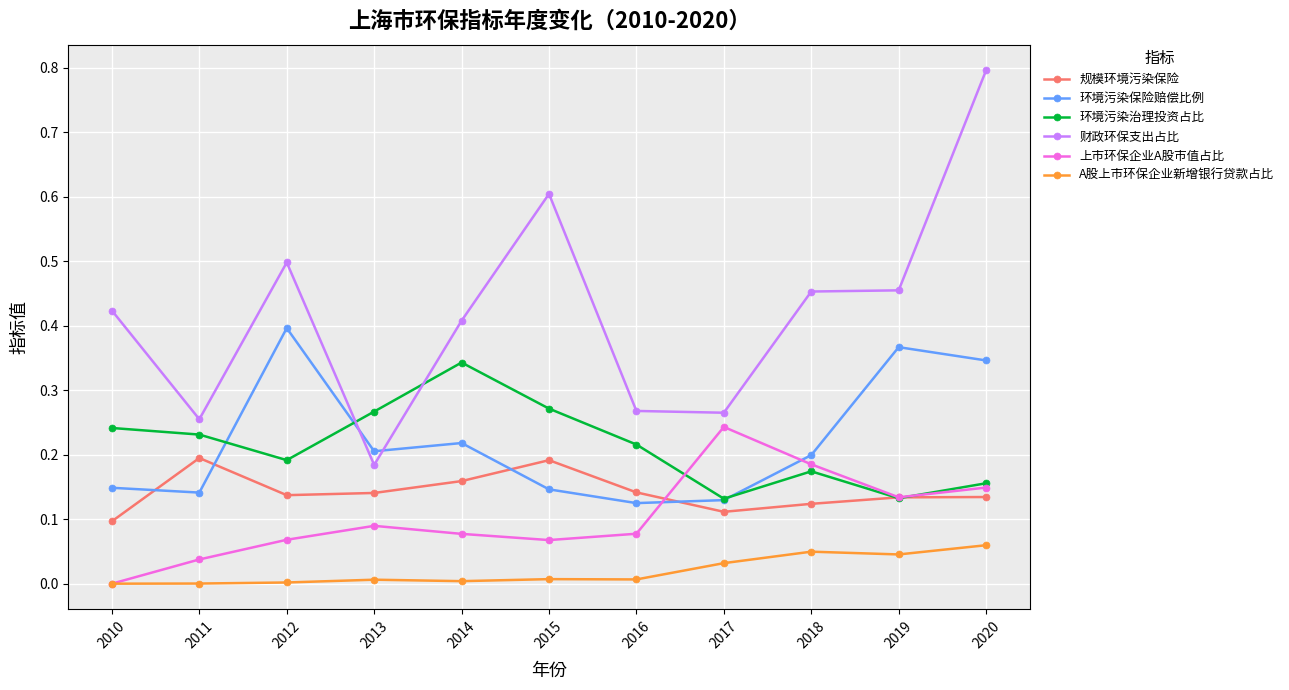

Which series changed the most between 2011 and 2019?

环境污染保险赔偿比例